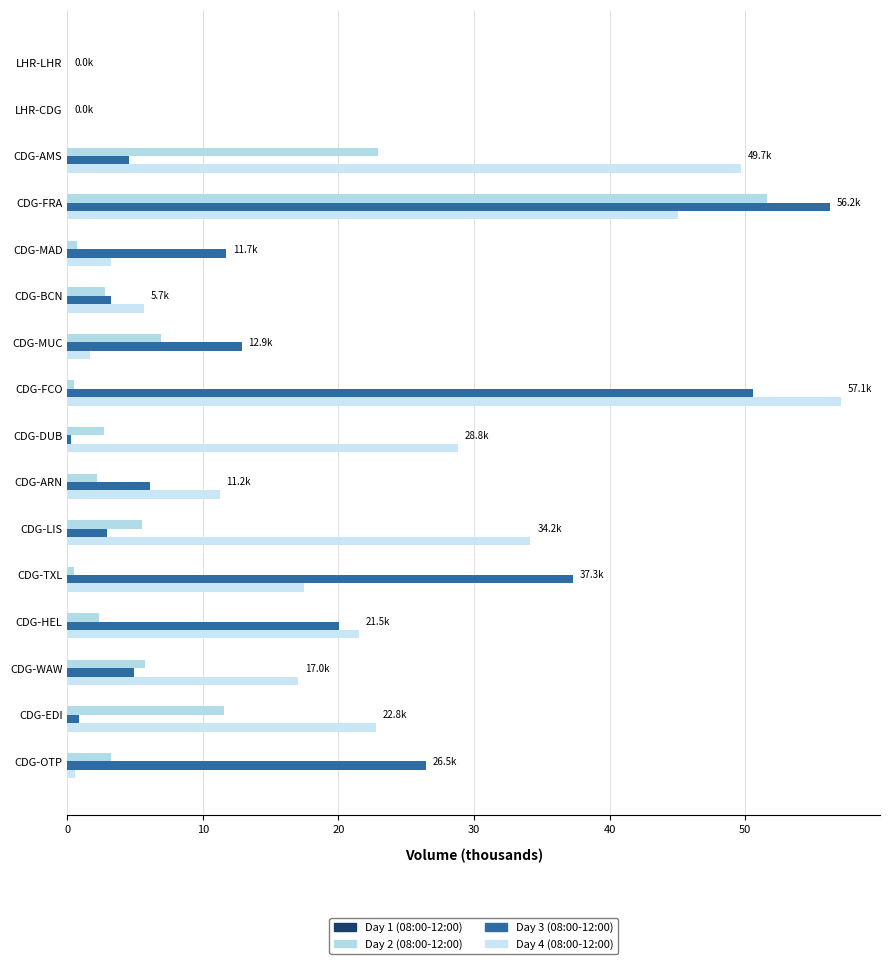

At which label is Day 4 (08:00-12:00) closest to 28?

CDG-DUB